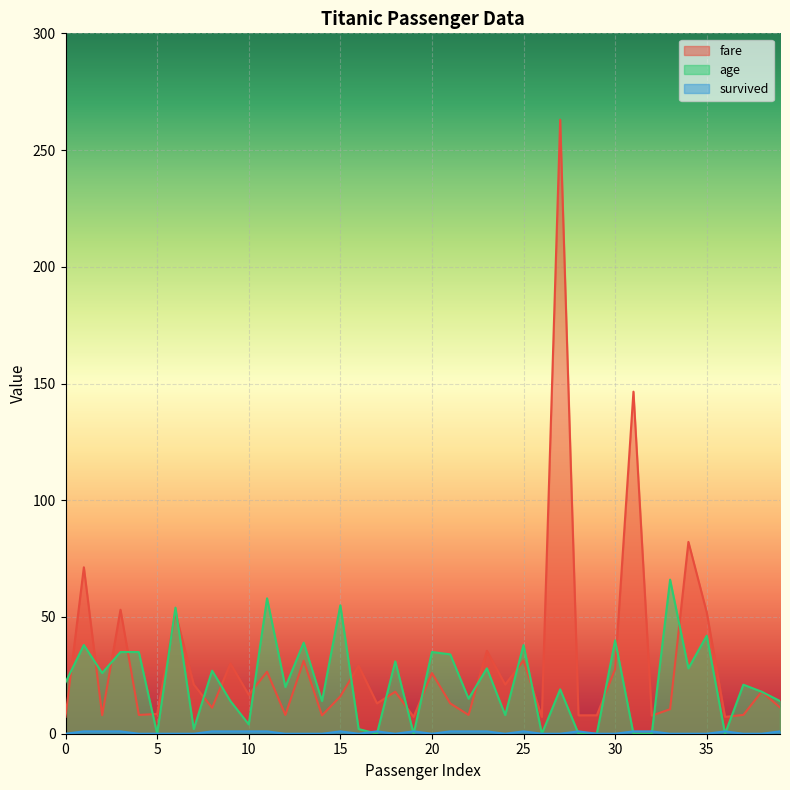

Rank the series by their maximum value, from lowest to highest.

survived, age, fare